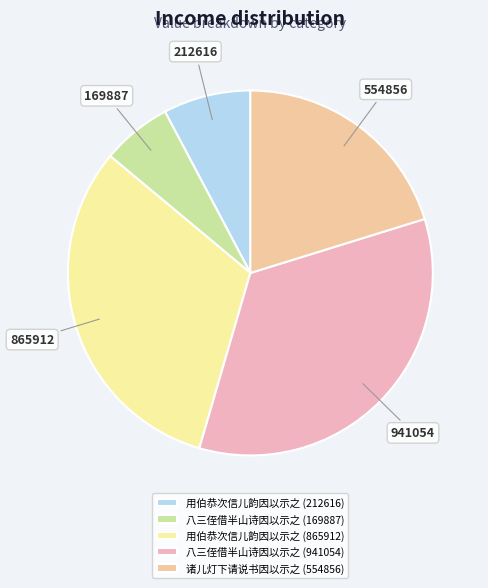

Is the sum of 八三侄借半山诗因以示之 (169887) and 八三侄借半山诗因以示之 (941054) greater than half?

No